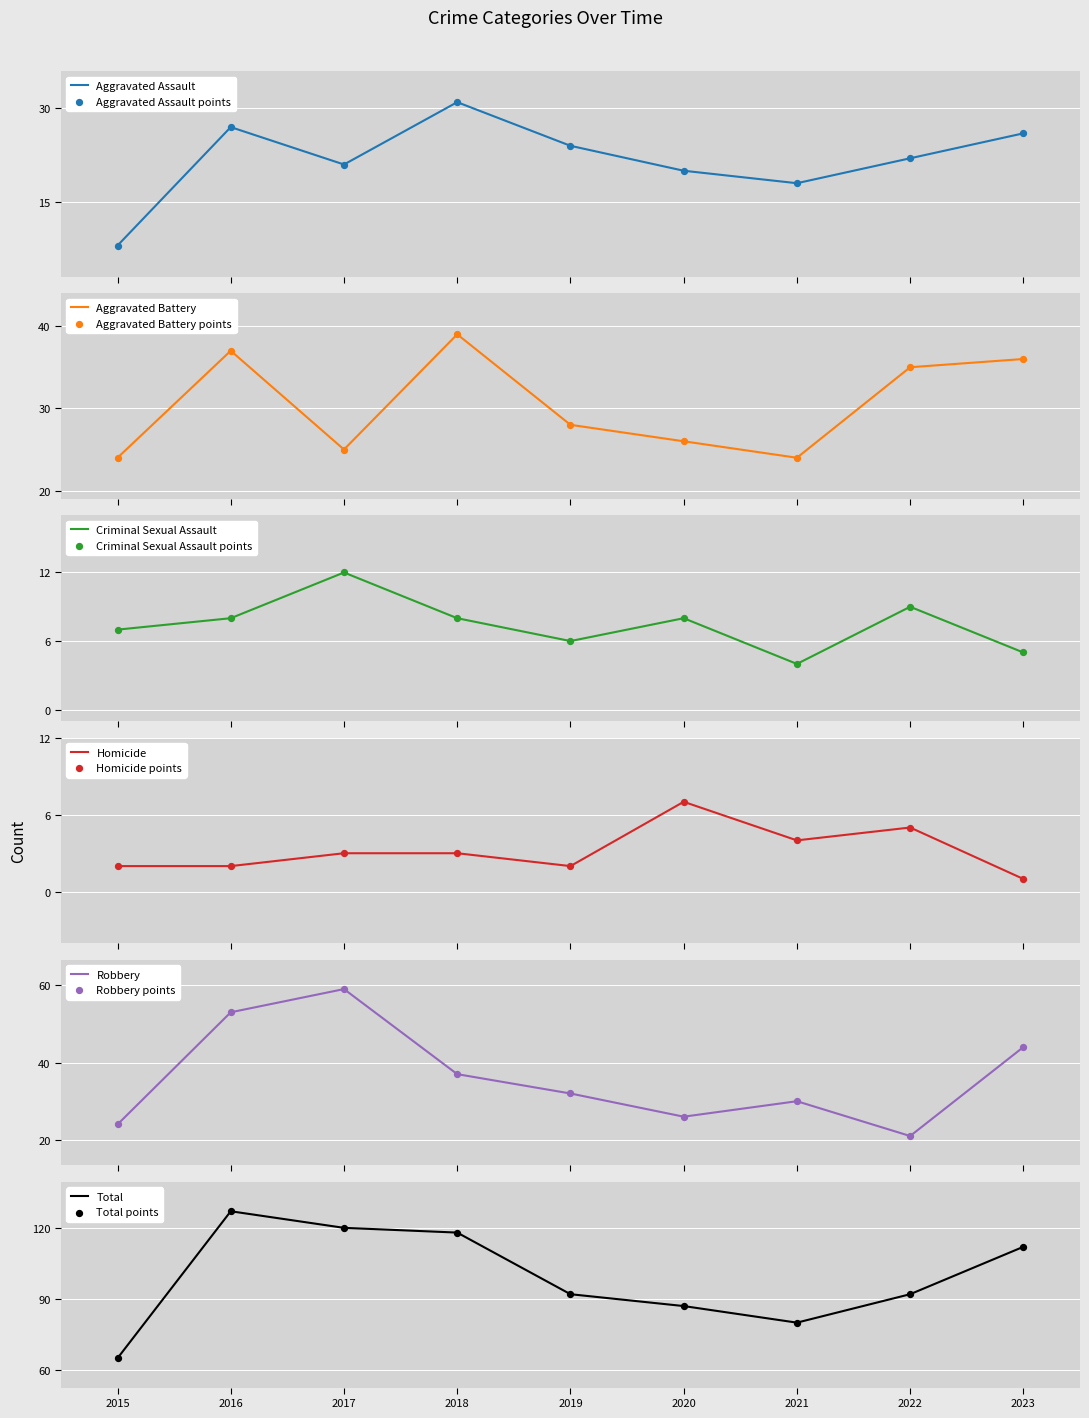

Which series has the largest total across all categories?

Total